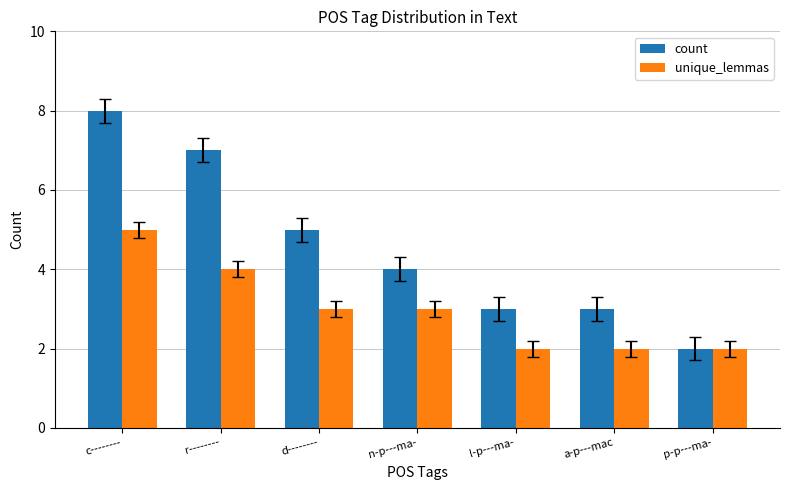

What position from the left is a-p---mac?

6